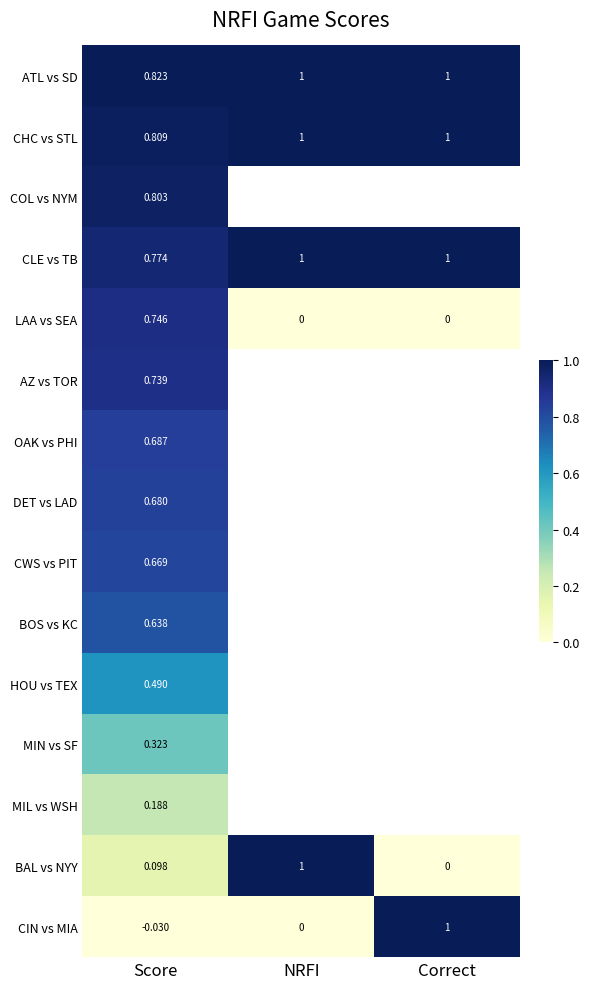

At how many categories does at least one series exceed 0?

3